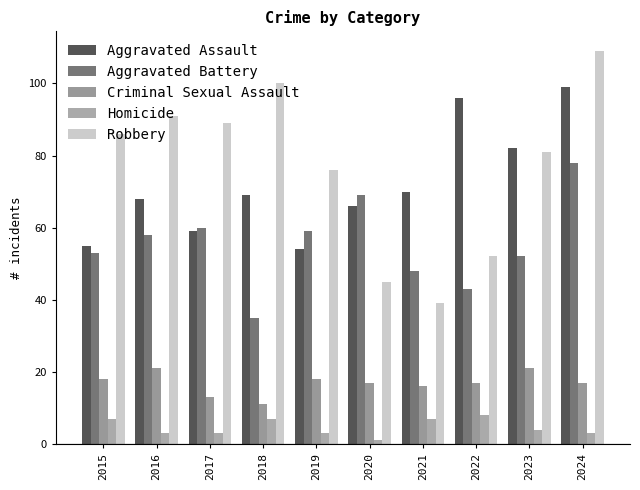

What is the approximate value of Robbery at 2024, to the nearest 10?

110